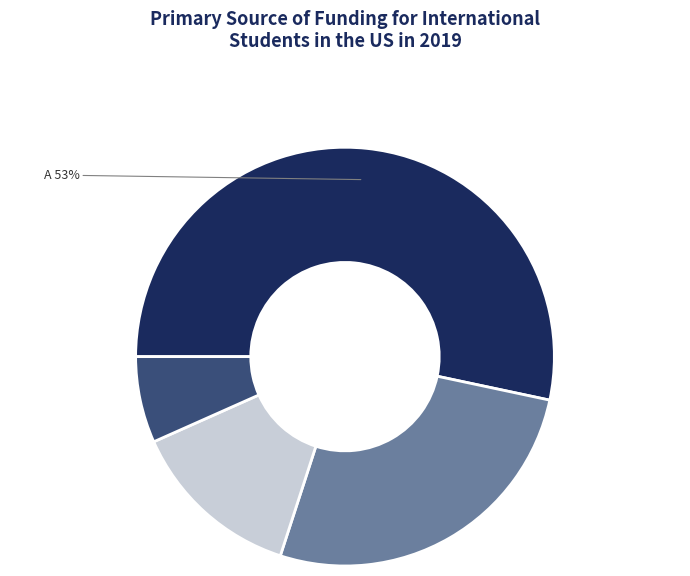

Approximately how many times larger is the value at C compared to A?

0.2